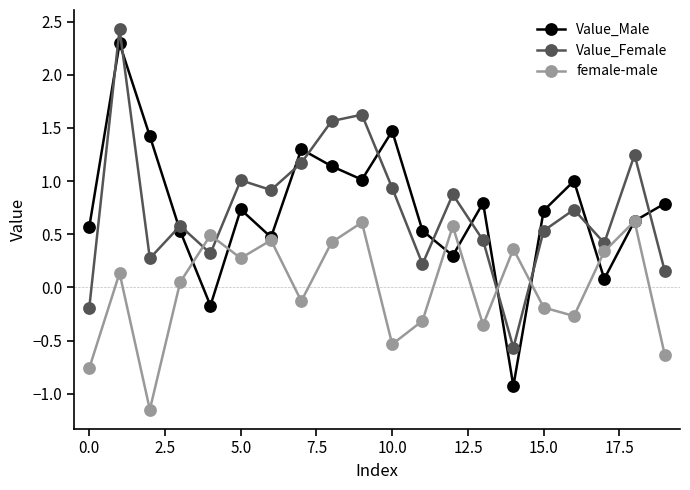

What are all the series names shown in the legend?

Value_Male, Value_Female, female-male